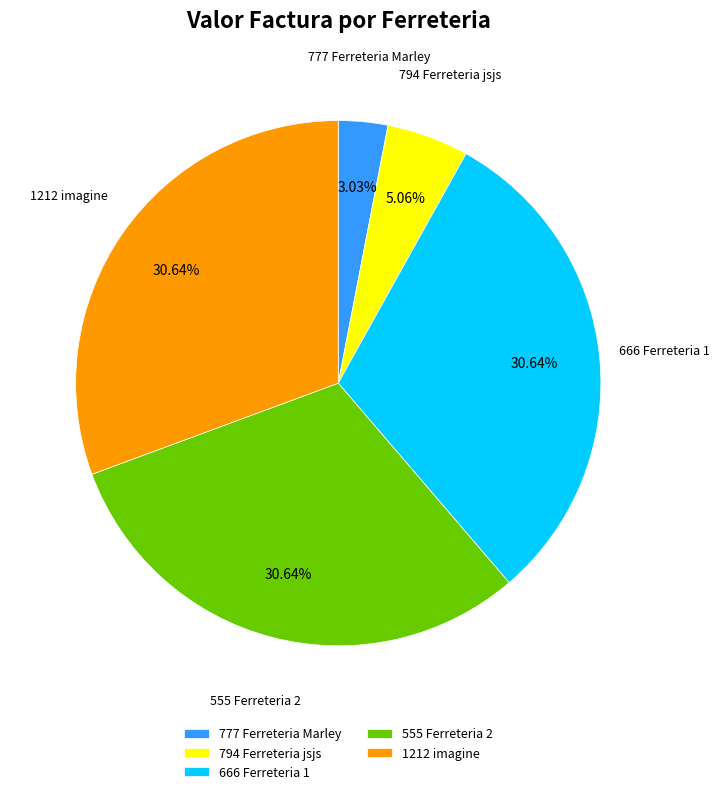

How many segments does this pie chart have?

5